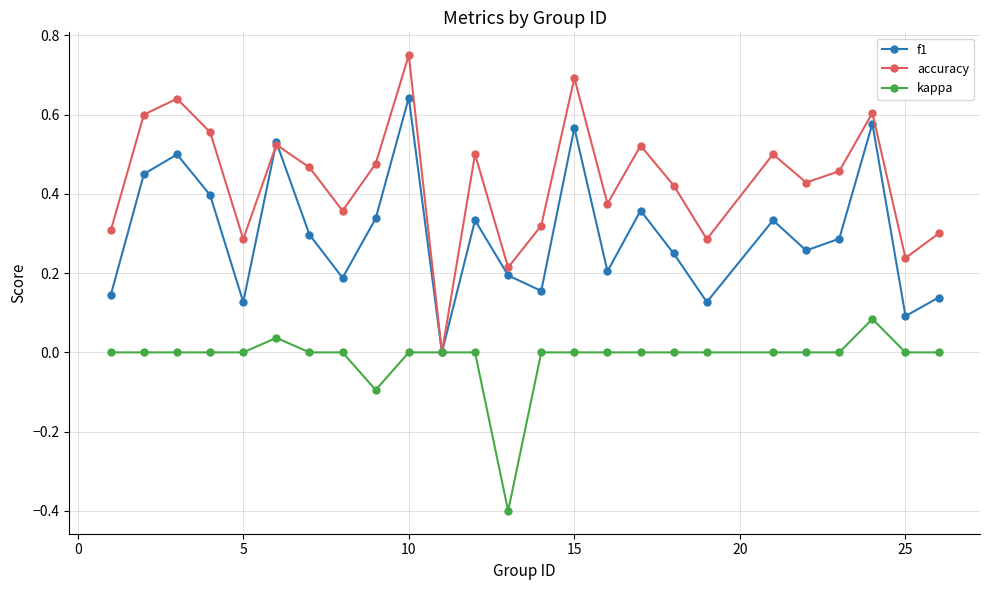

Rank the series by their maximum value, from lowest to highest.

kappa, f1, accuracy